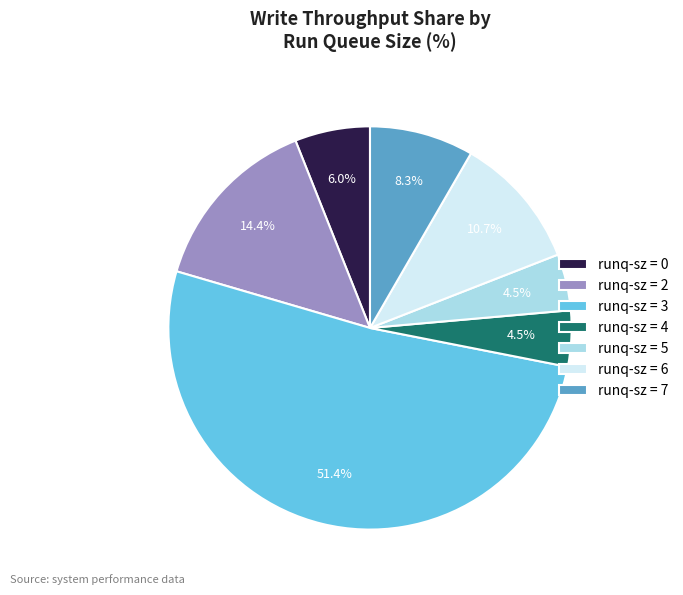

Do runq-sz = 7 and runq-sz = 2 together represent more than half of the pie?

No